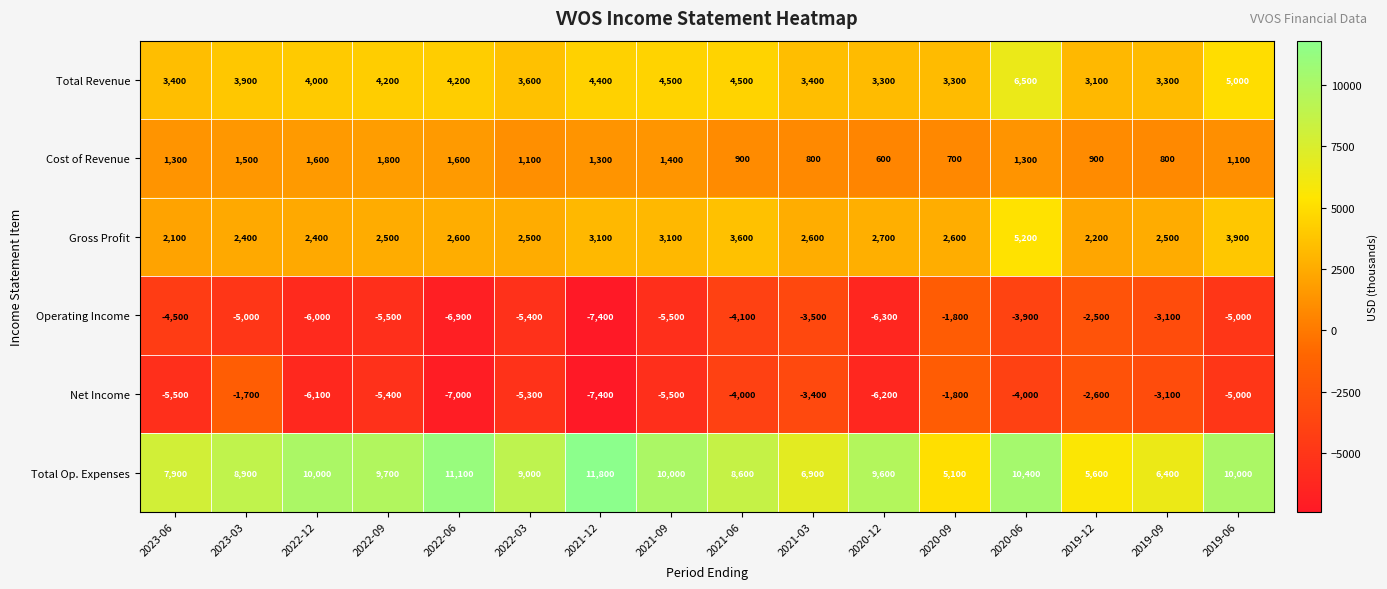

Is it true that Total Op. Expenses equals 16335 at 2022-09?

False